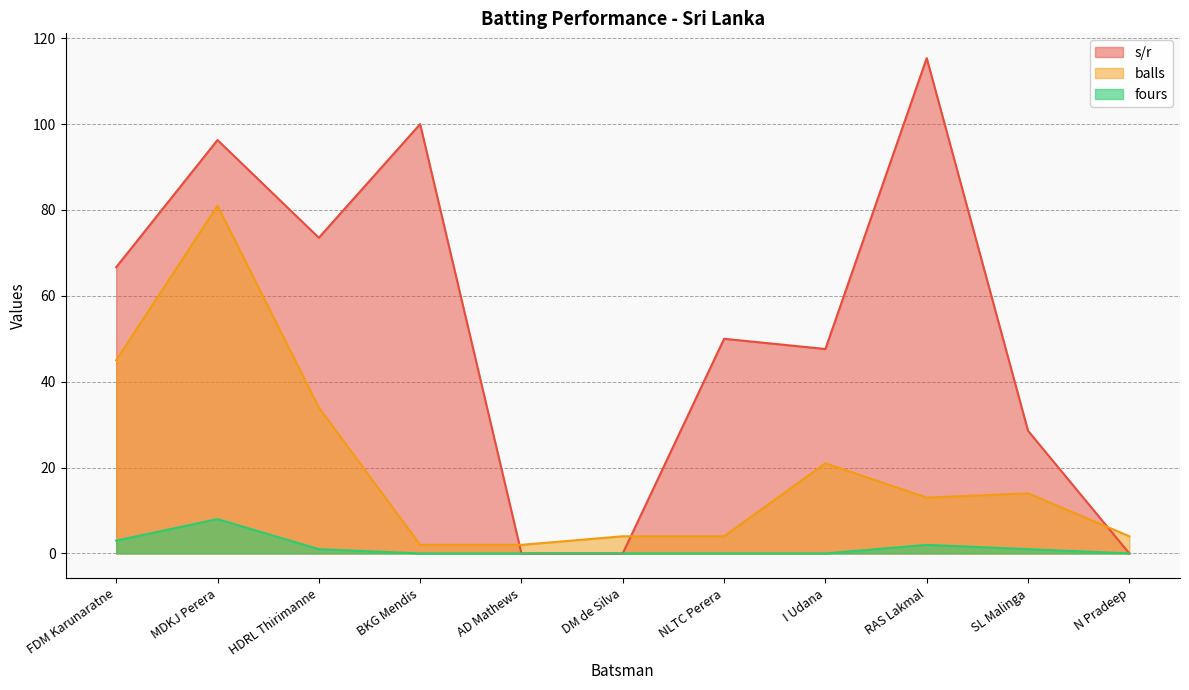

How many lines are shown in the chart?

3